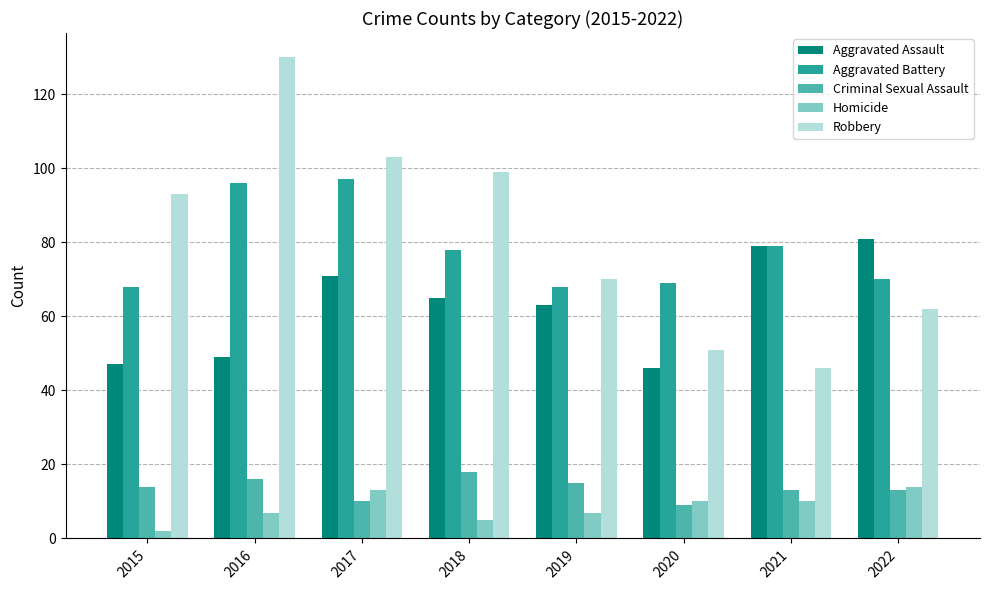

The value of Robbery at 2016 is 130. True or false?

True